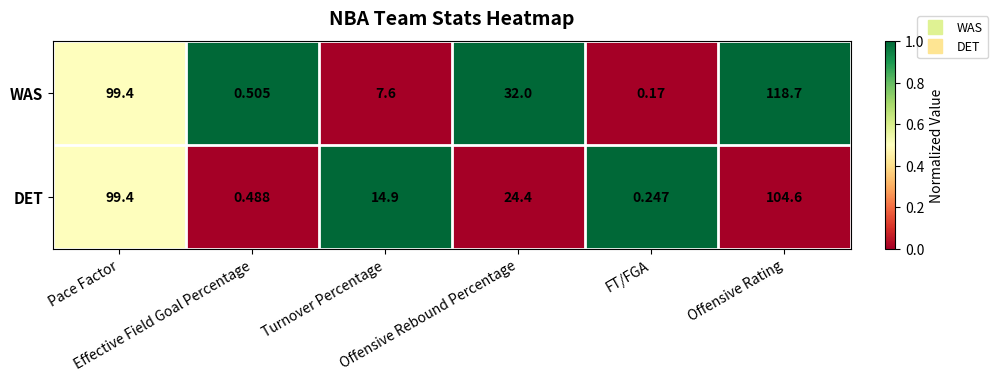

Rank the series by their average value, from lowest to highest.

DET, WAS